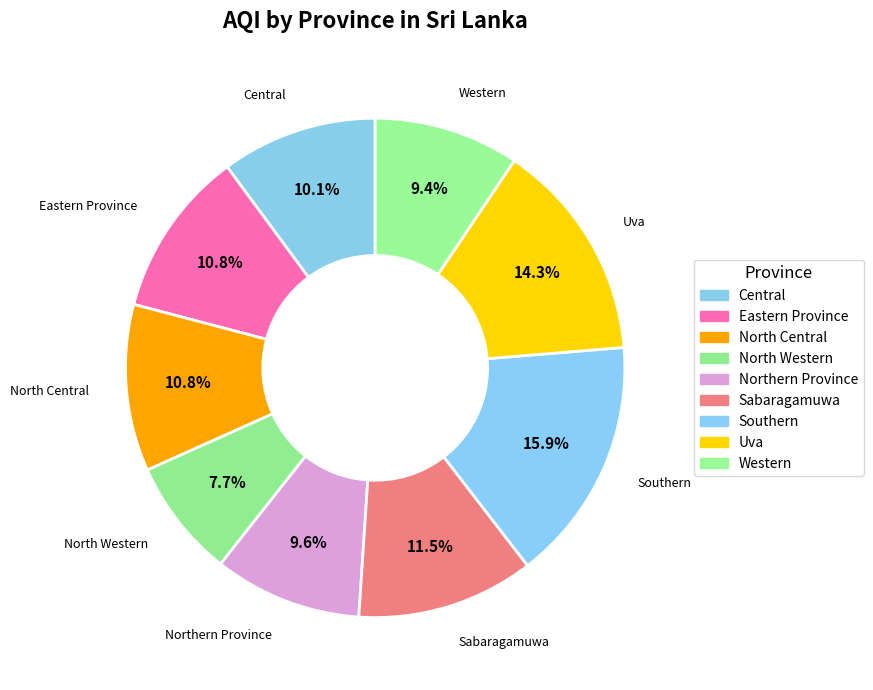

Between Western and Northern Province, which is larger?

Northern Province